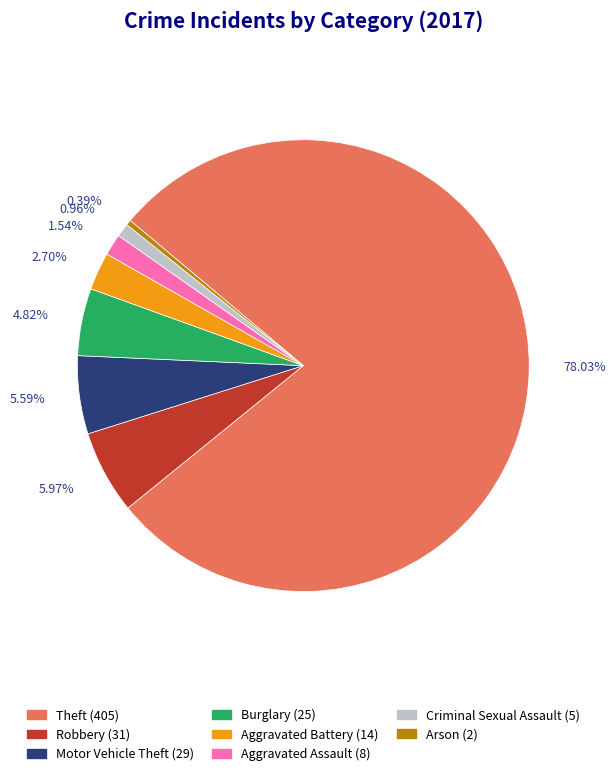

How much of the chart is everything except Aggravated Battery?

97.3%